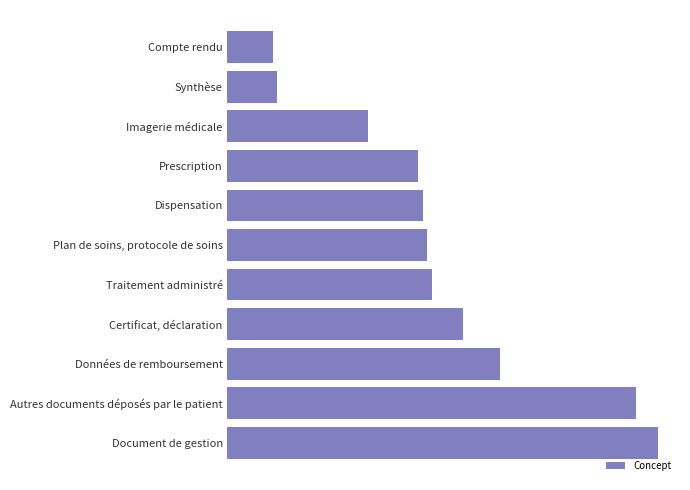

Are the bars horizontal?

Yes